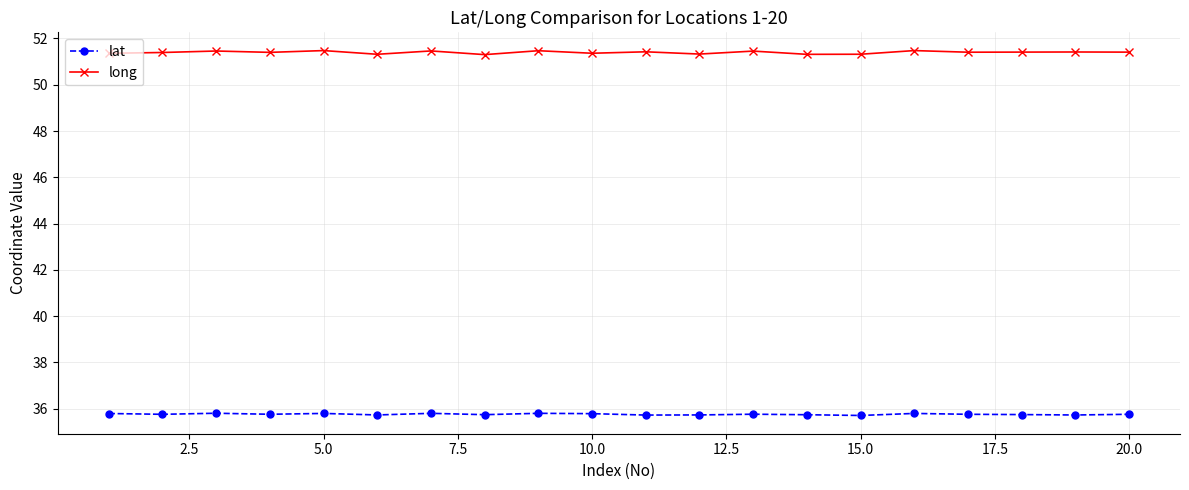

List the series in order of their overall mean, lowest first.

lat, long